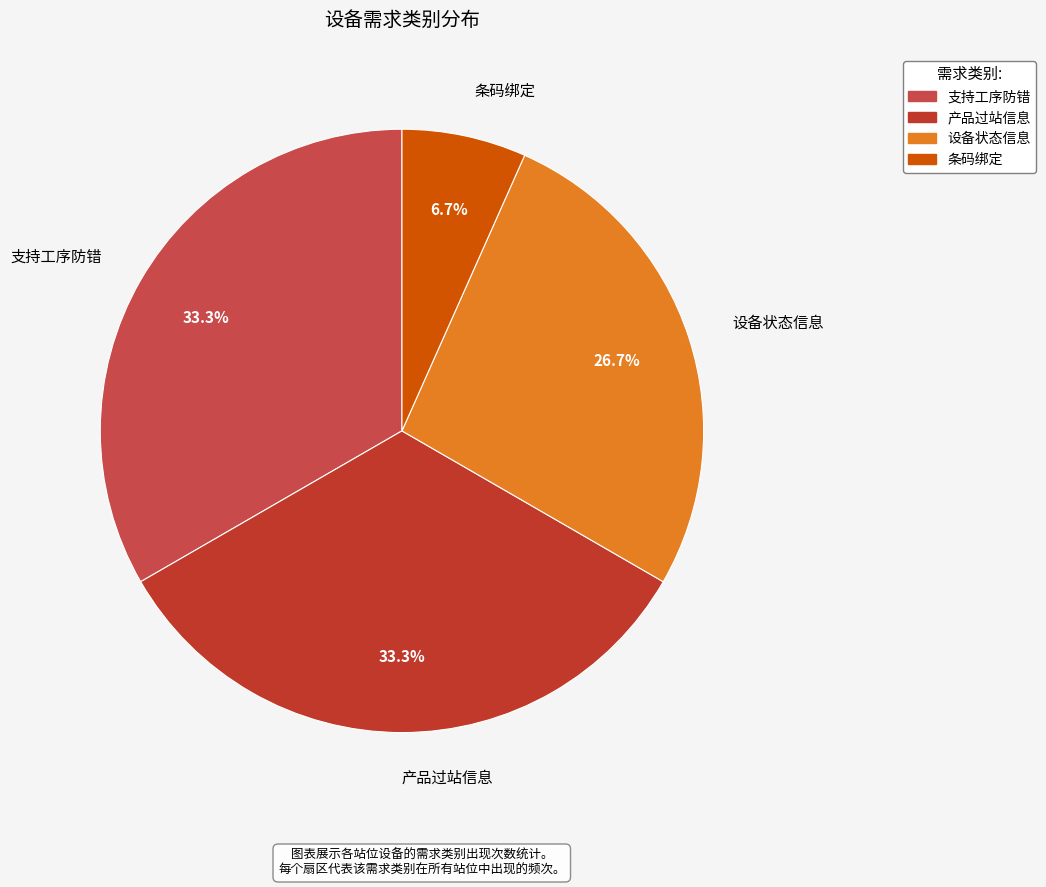

Which slice is the smallest?

条码绑定